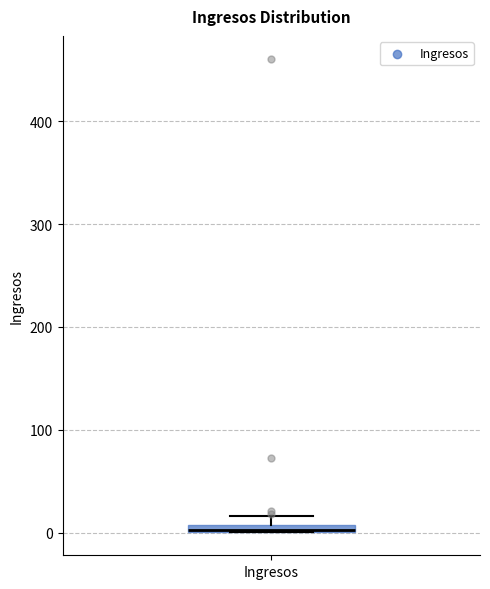

Where is the lower edge of the box for Ingresos on the y-axis? The values are not printed on the chart, so give them approximately, as read against the axis.

0